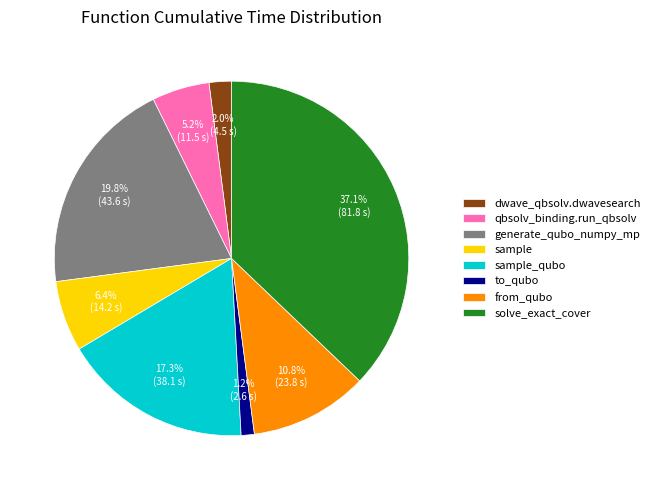

What is the ratio of the value at from_qubo to the value at solve_exact_cover?

0.3